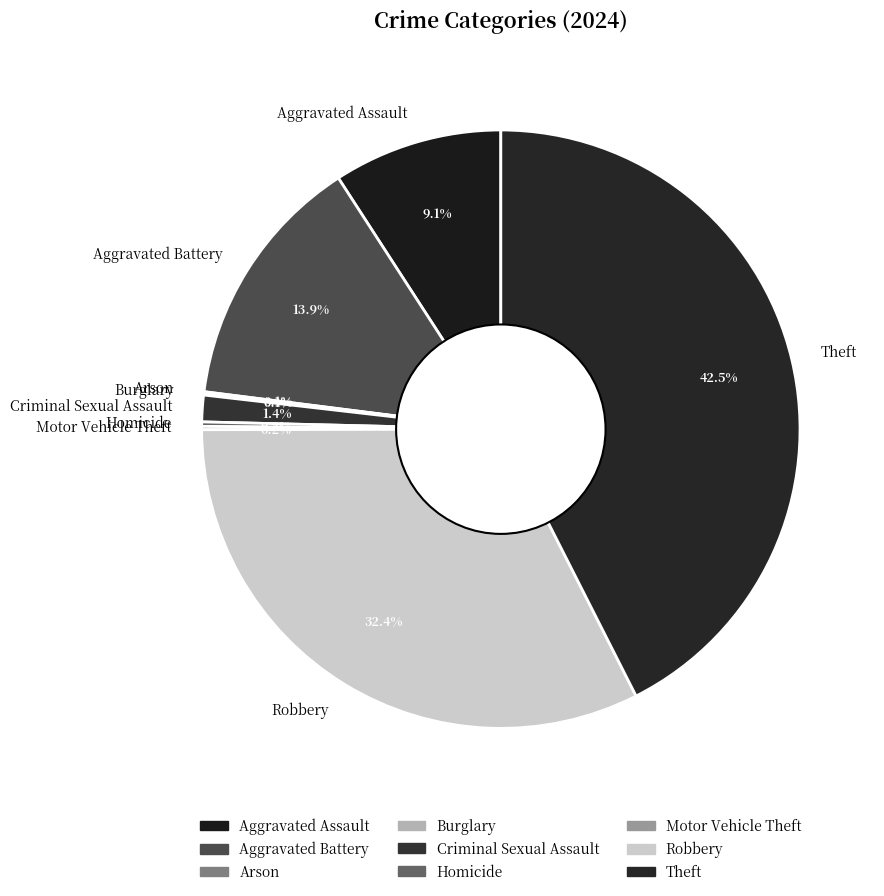

Does Aggravated Battery account for over 50% of the chart?

No